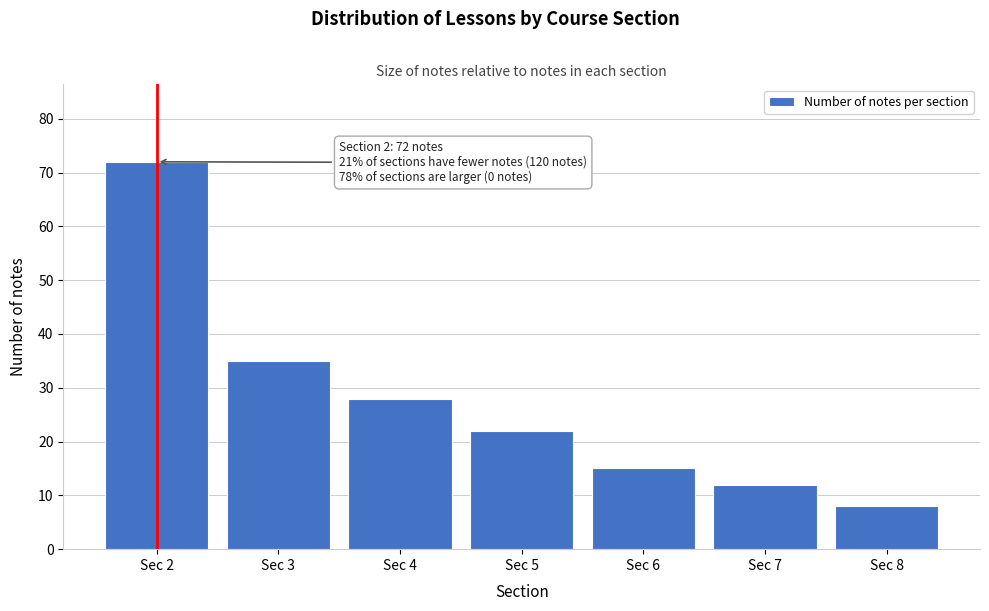

Reading left to right, extract all data points from this chart.

72	35	28	22	15	12	8